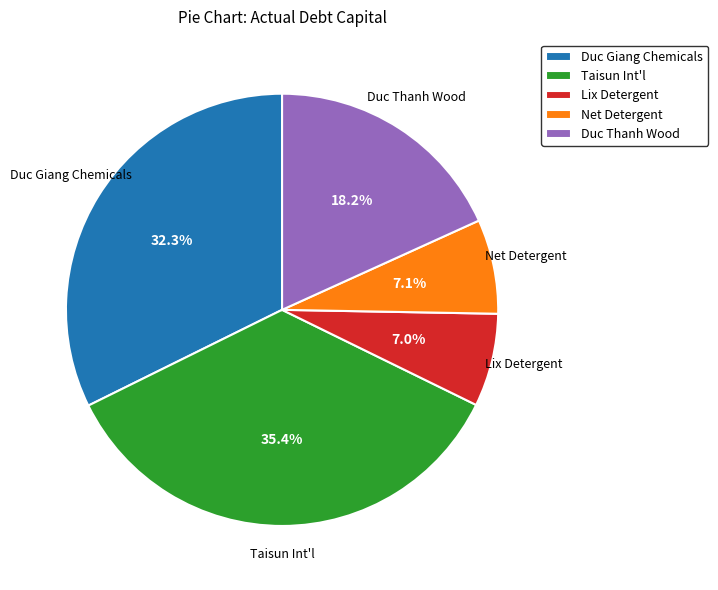

Is there a majority slice in this chart?

No